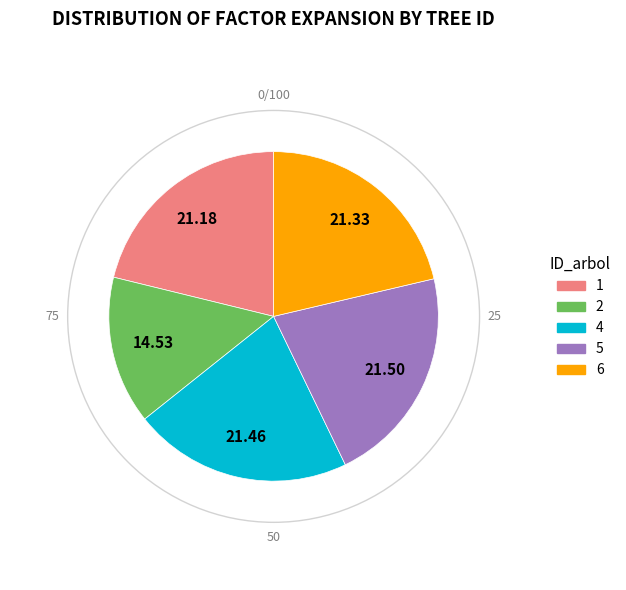

True or false: 4 accounts for 21% of the total.

True